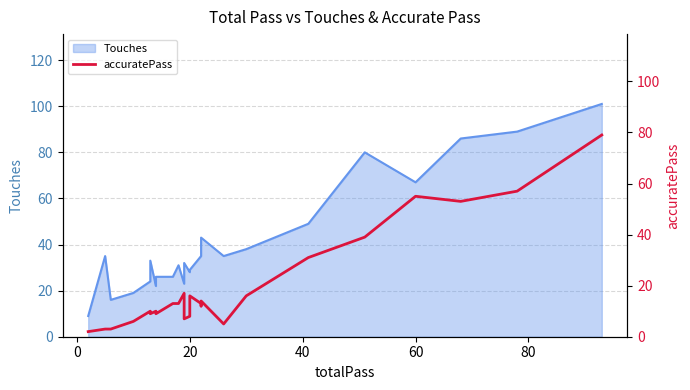

How many data points are less than 13?

13